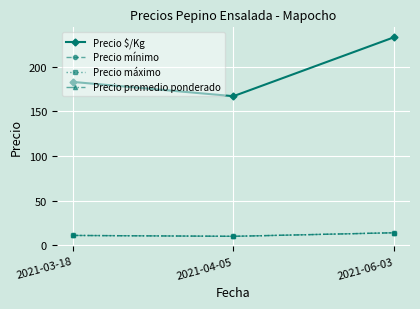

Is the value of Precio $/Kg at 2021-03-18 greater than the value of Precio máximo at 2021-06-03?

Yes